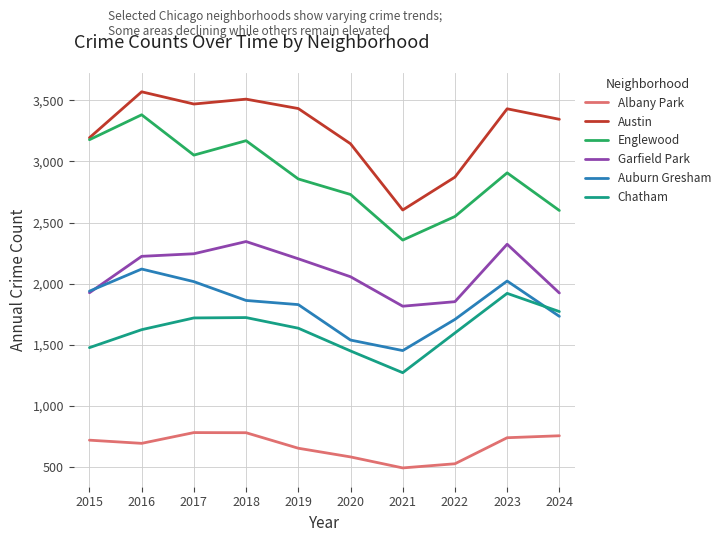

In Albany Park, how many points are higher than both neighbors (excluding endpoints)?

1